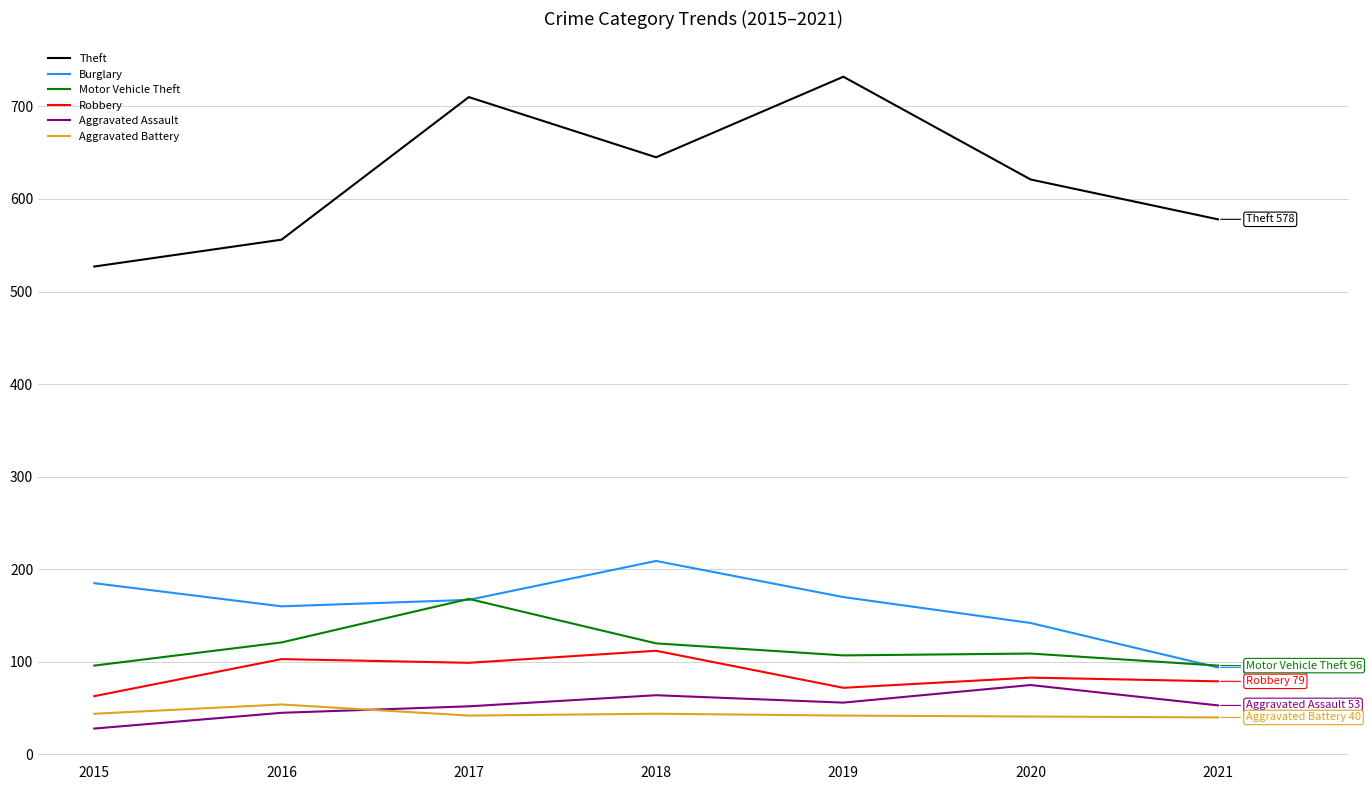

The Motor Vehicle Theft series shows 169 at 2015. True or false?

False